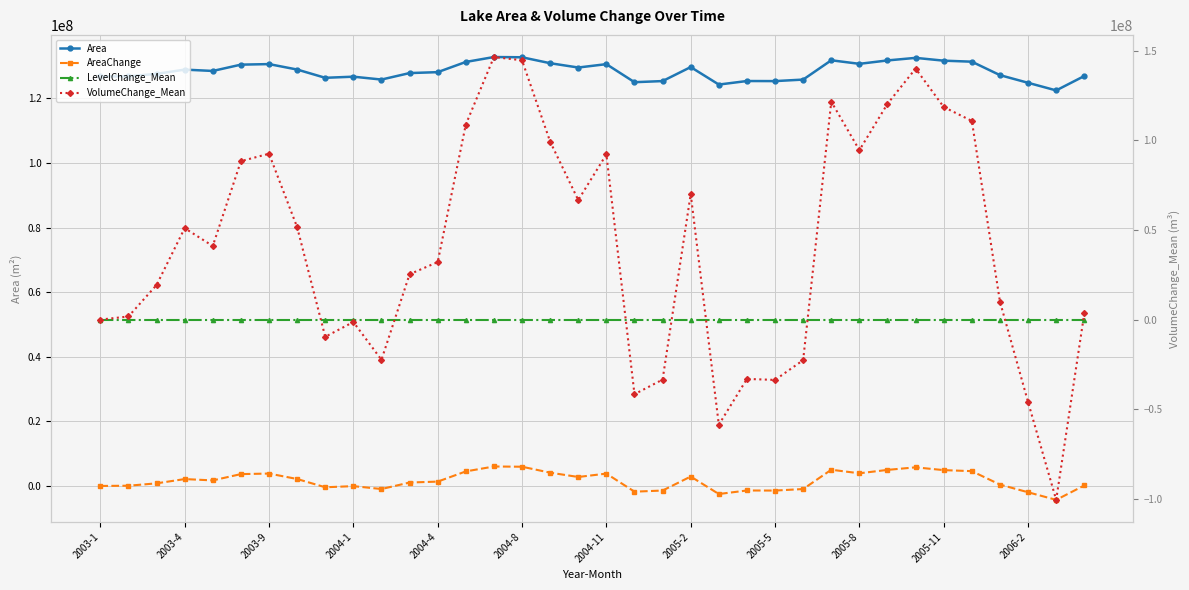

Reading left to right, what are all the values shown in this chart?

Area: 126765000.0	126837900.0	127575000.0	128895300.0	128482200.0	130434300.0	130604400.0	128919600.0	126360000.0	126708300.0	125817300.0	127826100.0	128109600.0	131268600.0	132791400.0	132718500.0	130879800.0	129543300.0	130588200.0	124999200.0	125347500.0	129681000.0	124270200.0	125363700.0	125339400.0	125809200.0	131787000.0	130685400.0	131738400.0	132532200.0	131665500.0	131349600.0	127186200.0	124812900.0	122455800.0	126910800.0
AreaChange: 0.0	72900.0	810000.0	2130300.0	1717200.0	3669300.0	3839400.0	2154600.0	-405000.0	-56700.0	-947700.0	1061100.0	1344600.0	4503600.0	6026400.0	5953500.0	4114800.0	2778300.0	3823200.0	-1765800.0	-1417500.0	2916000.0	-2494800.0	-1401300.0	-1425600.0	-955800.0	5022000.0	3920400.0	4973400.0	5767200.0	4900500.0	4584600.0	421200.0	-1952100.0	-4309200.0	145800.0
LevelChange_Mean: 0.0	0.0	0.2	0.4	0.3	0.7	0.7	0.4	-0.1	-0.0	-0.2	0.2	0.3	0.8	1.1	1.1	0.8	0.5	0.7	-0.3	-0.3	0.5	-0.5	-0.3	-0.3	-0.2	0.9	0.7	0.9	1.1	0.9	0.9	0.1	-0.4	-0.8	0.0
VolumeChange_Mean: 0.0	1731985.2	19300181.6	51022470.2	41062088.5	88409862.4	92569220.3	51609366.8	-9604003.8	-1346411.2	-22425142.9	25308168.6	32105548.5	108862039.1	146525467.0	144712631.2	99314827.7	66710738.5	92172859.1	-41648021.2	-33479395.1	70054580.1	-58671292.2	-33098904.1	-33669622.1	-22616084.6	121635331.5	94551758.5	120435716.0	140084302.3	118637114.6	110854576.6	10020765.0	-46007923.8	-100605503.6	3464966.0